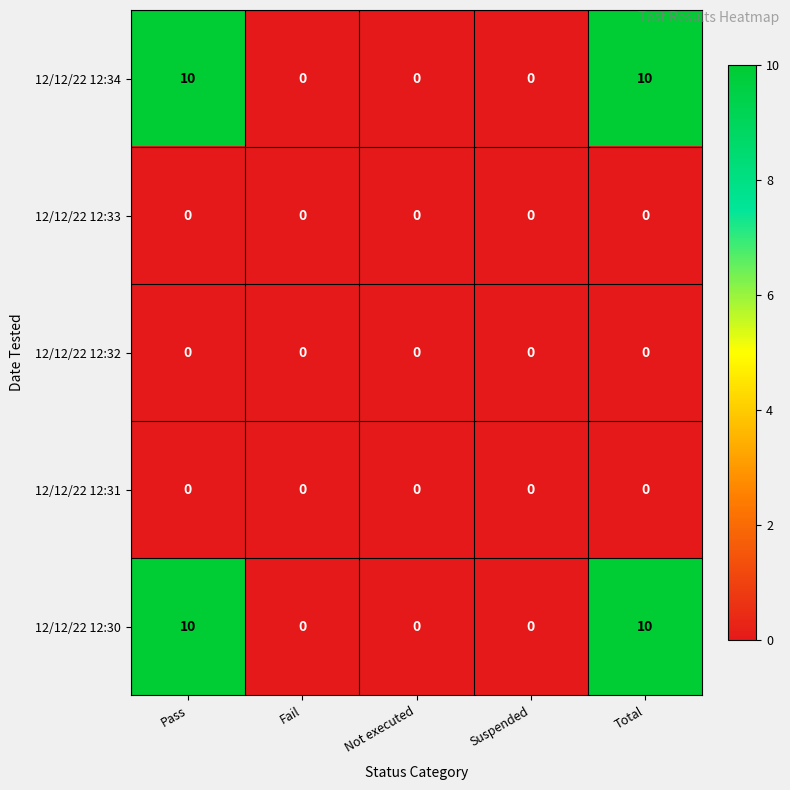

What is the sum of all 12/12/22 12:30 values?

20